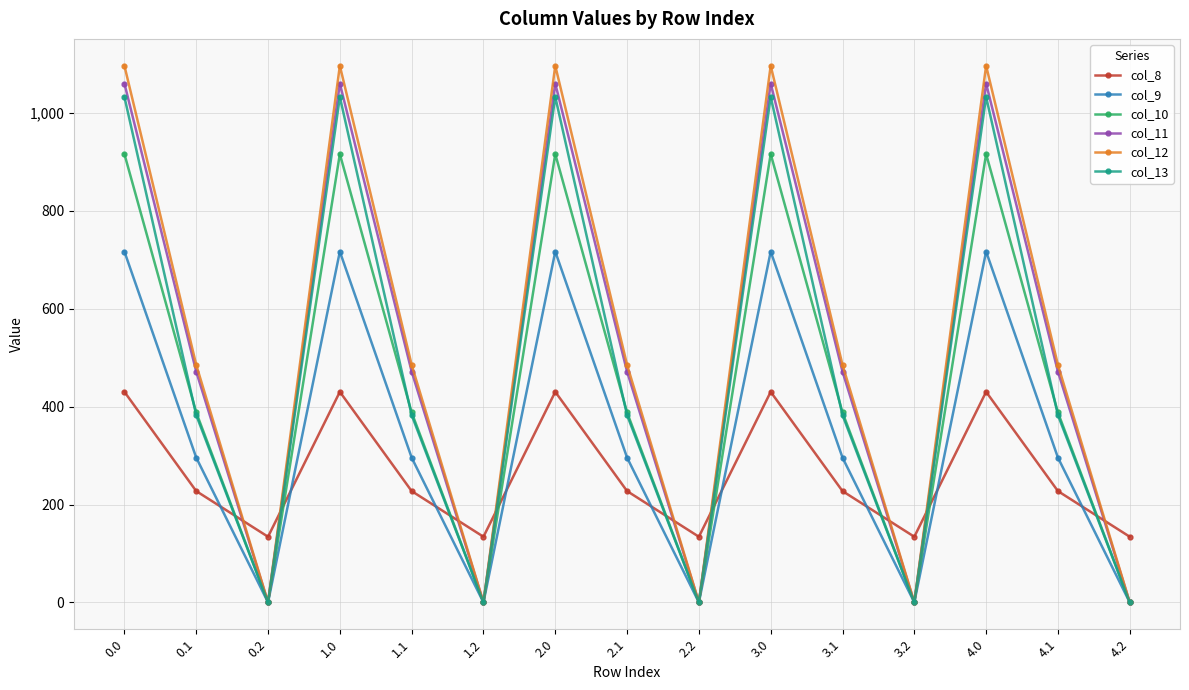

What is the label of the 7th point from the left?

2.0